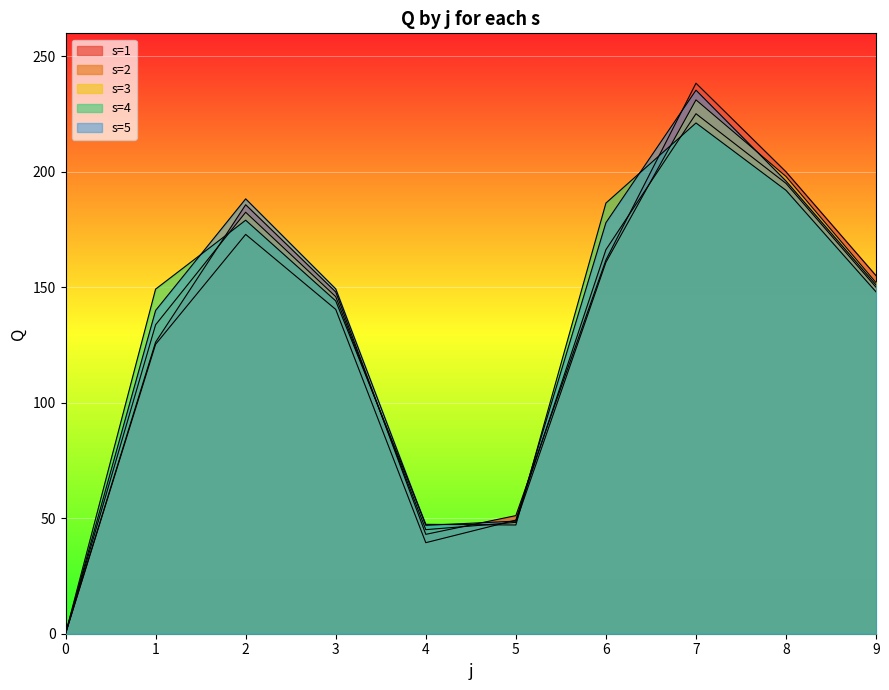

How many values in s=4 are above zero?

9